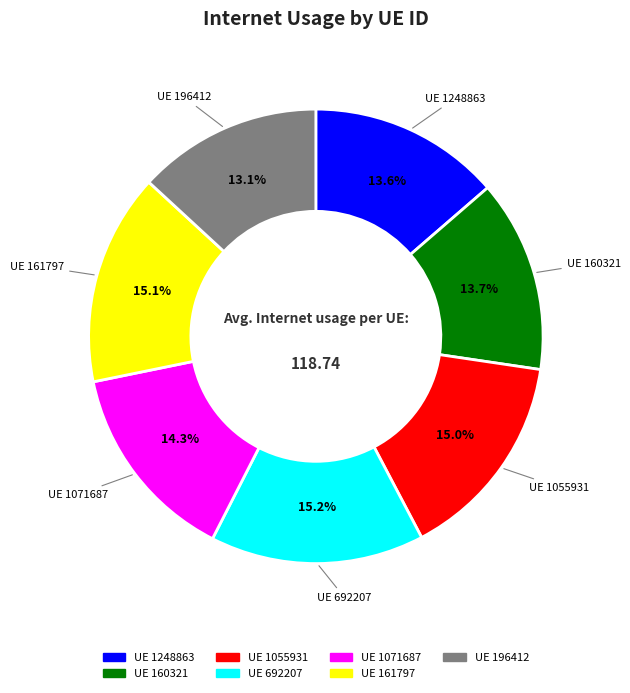

How many slices are in this pie chart?

7